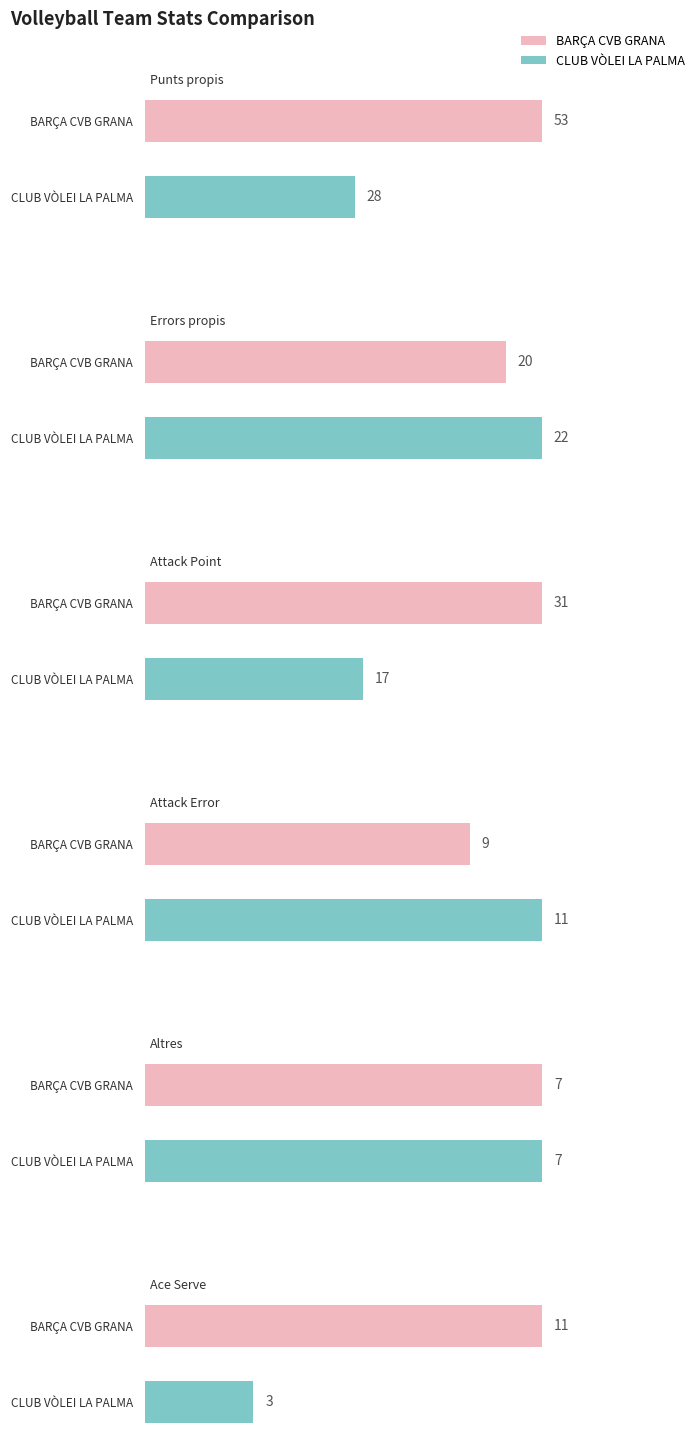

What is the maximum value for Errors propis?

22